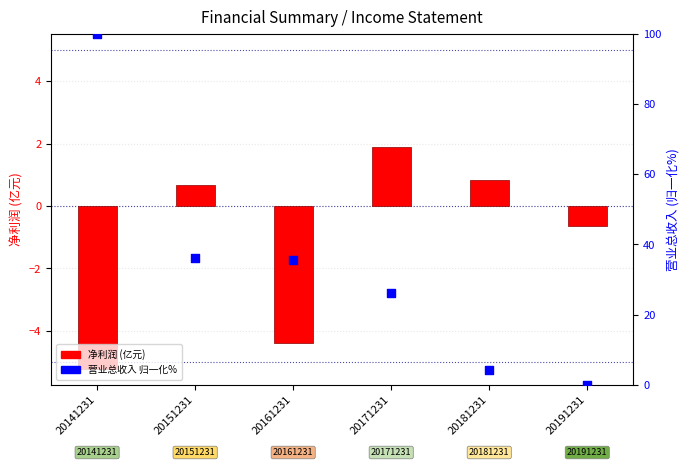

Which series has the largest total across all categories?

营业总收入 (归一化%)